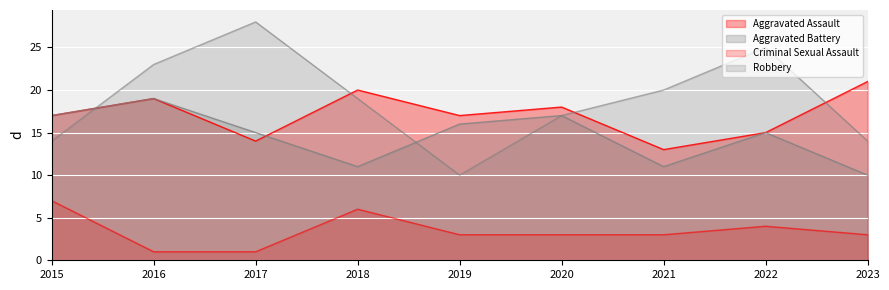

Reading left to right, extract all data points from this chart.

Aggravated Assault: 2015=17	2016=19	2017=14	2018=20	2019=17	2020=18	2021=13	2022=15	2023=21
Aggravated Battery: 2015=17	2016=19	2017=15	2018=11	2019=16	2020=17	2021=11	2022=15	2023=10
Criminal Sexual Assault: 2015=7	2016=1	2017=1	2018=6	2019=3	2020=3	2021=3	2022=4	2023=3
Robbery: 2015=14	2016=23	2017=28	2018=19	2019=10	2020=17	2021=20	2022=25	2023=14